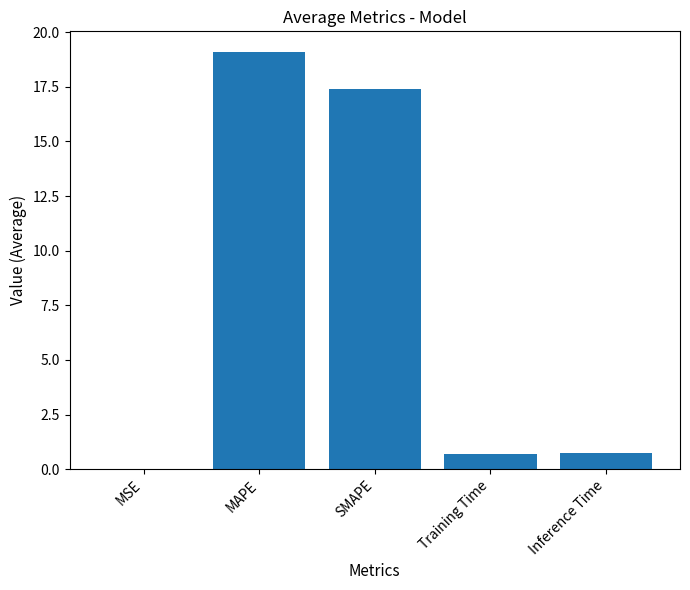

At which category does the chart reach its peak across all series?

MAPE